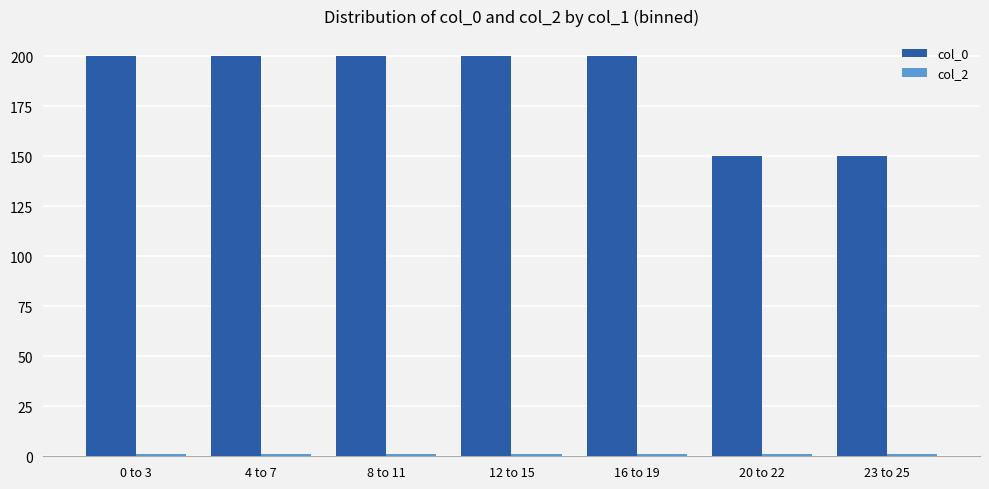

What is the greatest value displayed?

200.0